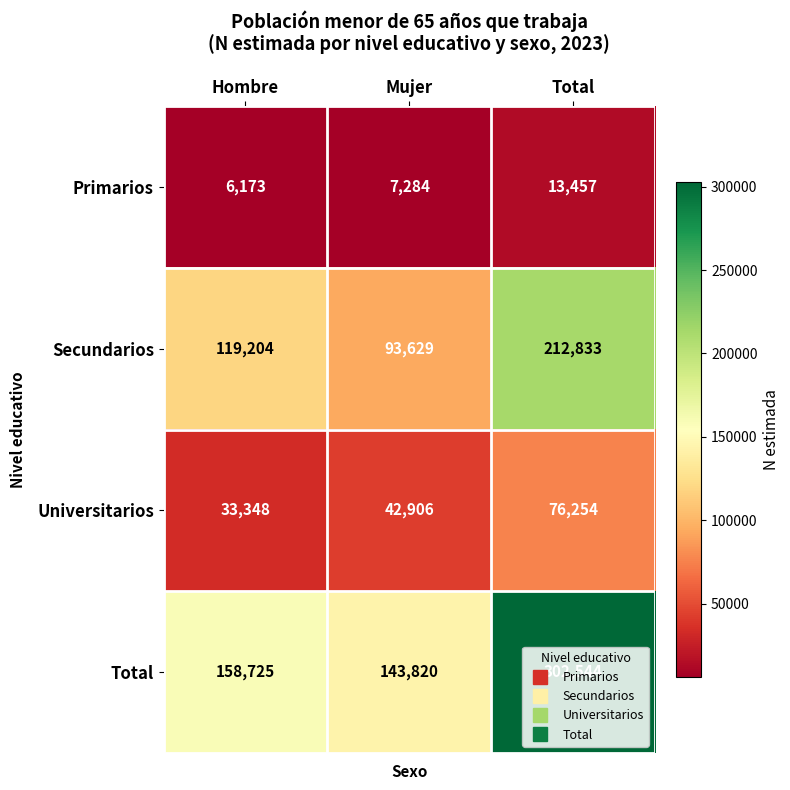

Which series has the widest spread of values?

Total